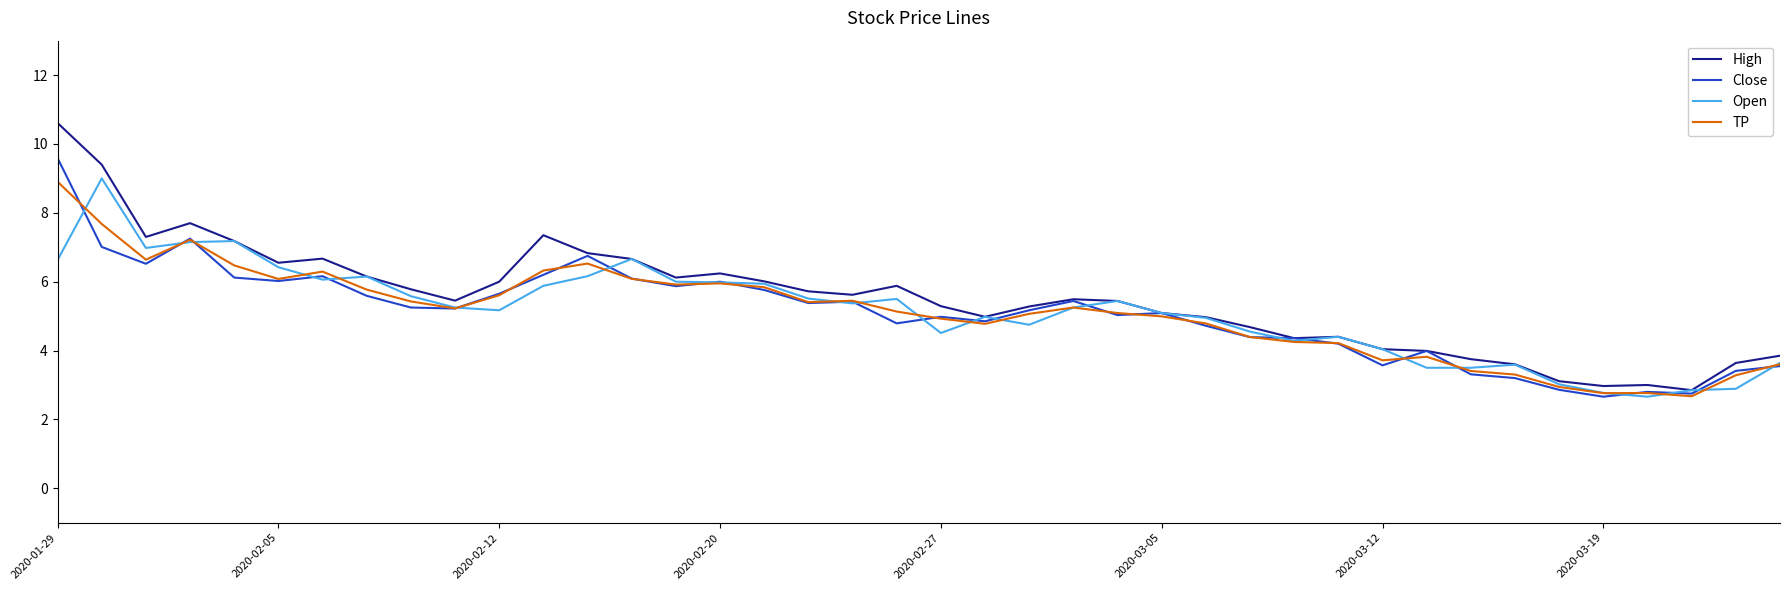

How many lines are shown in the chart?

4